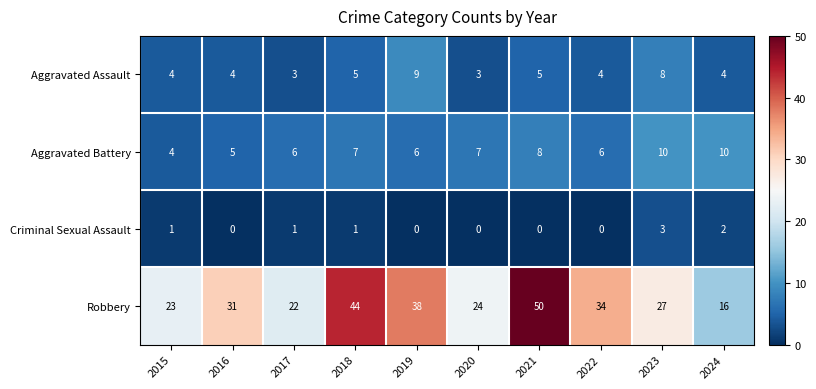

At which category does the chart reach its peak across all series?

2021